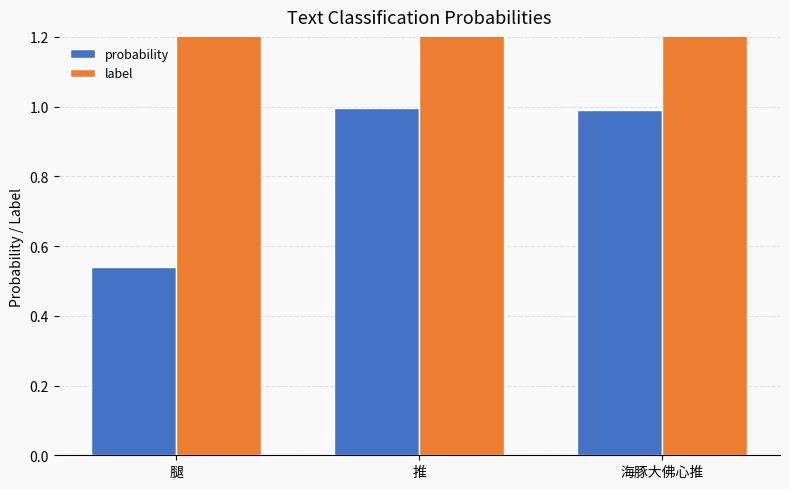

At which label is probability closest to 0?

腿